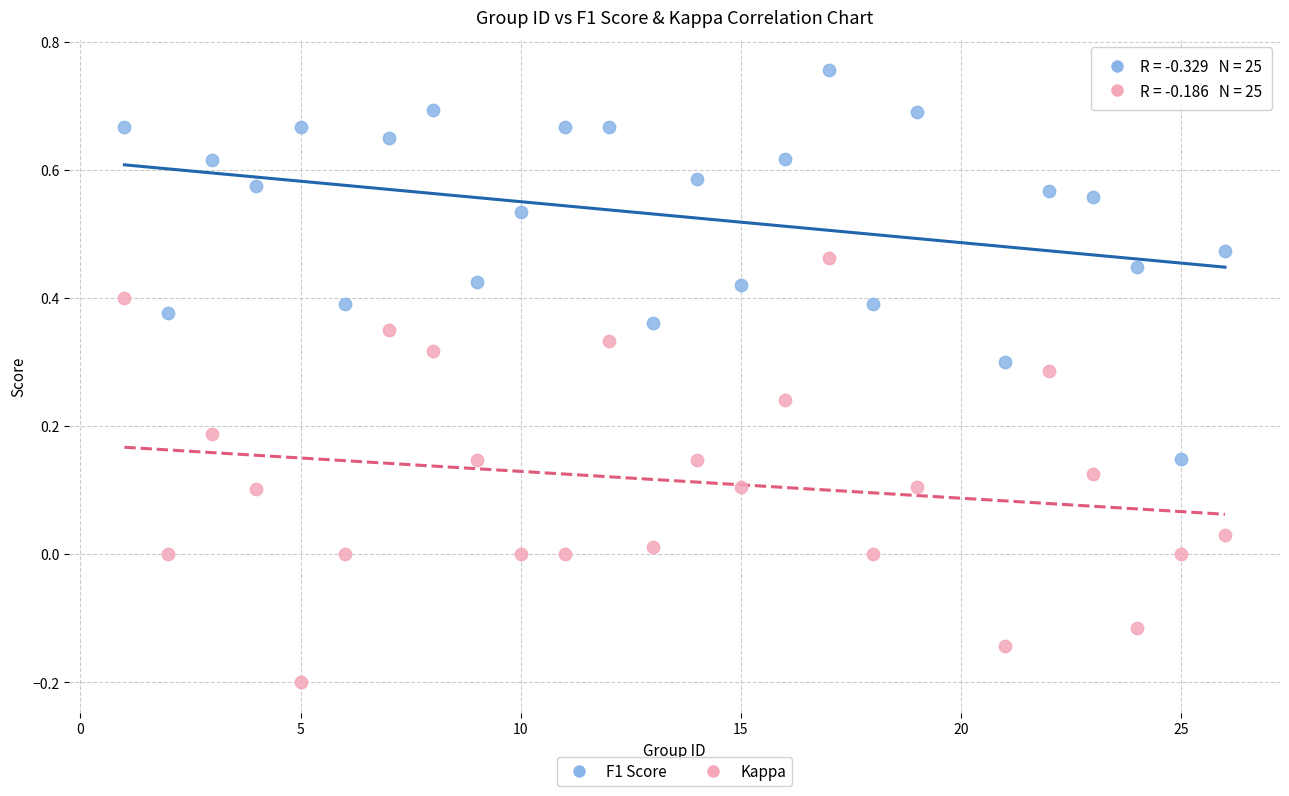

Across all data points, what is the range of Y values (max minus min)?

1.0